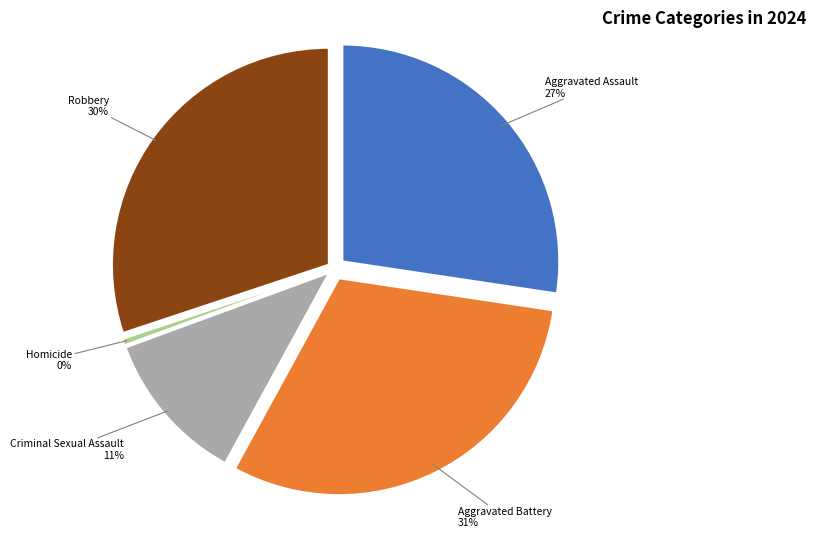

Which slice is the smallest?

Homicide